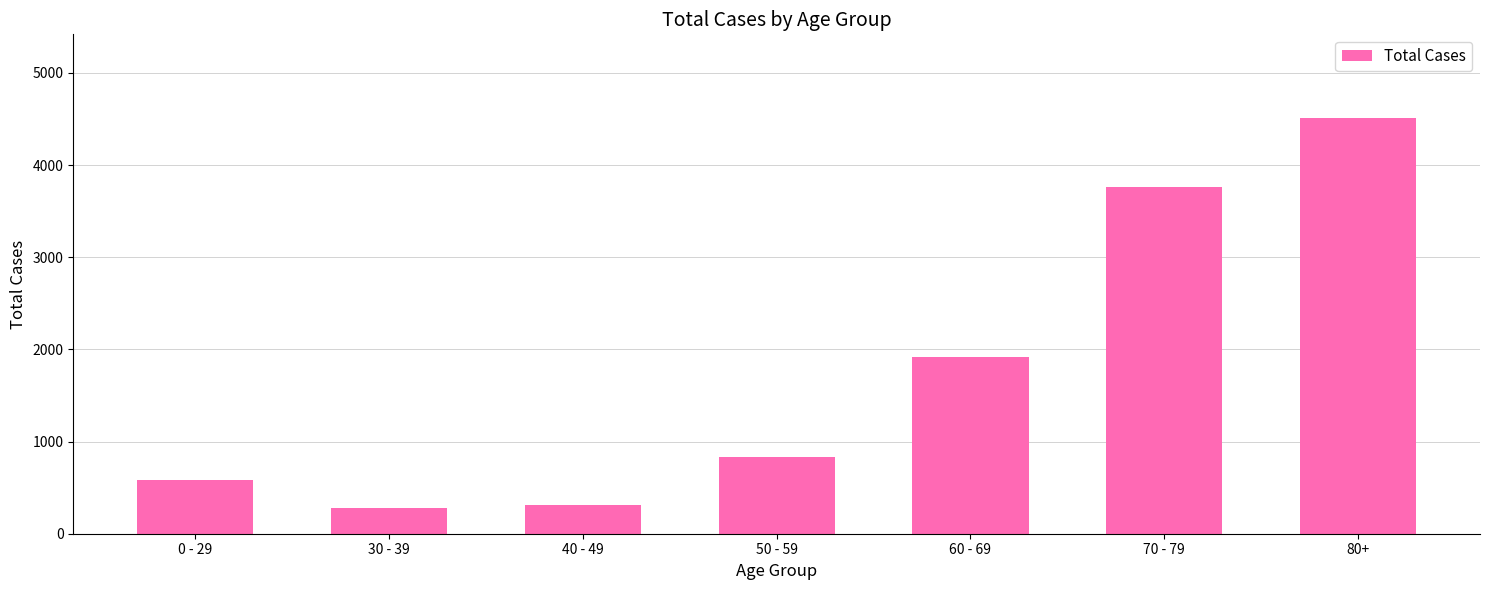

How many data points are less than 829?

3